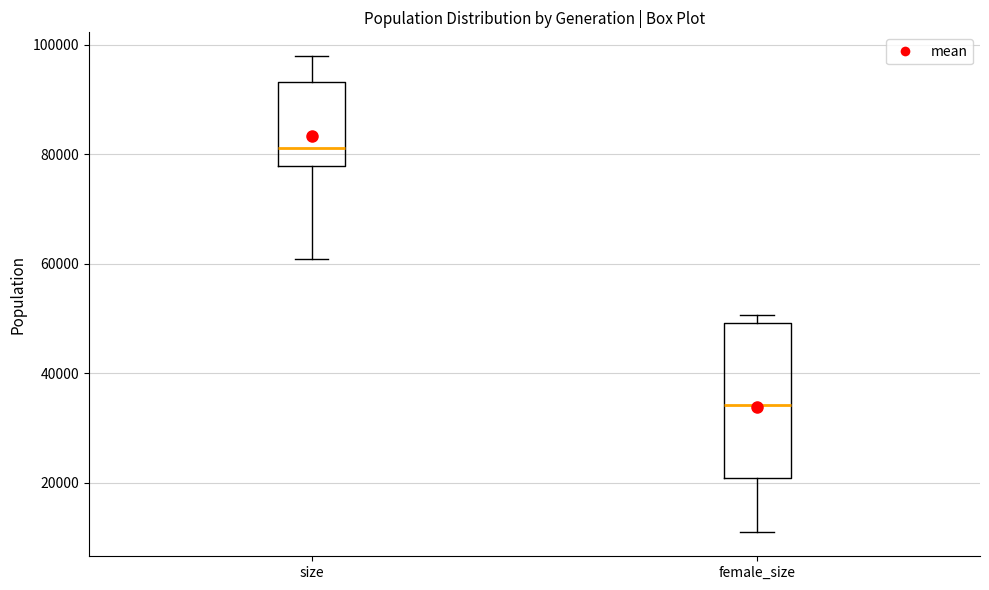

Reading left to right, transcribe this box plot: for each box, give where its median line is, the range the box spans, and where its two whiskers end, as read against the y-axis. The values are not printed on the chart, so give them approximately, as read against the axis.

size: median 82000, box 78000 to 94000, whiskers 60000 to 98000
female_size: median 34000, box 20000 to 50000, whiskers 10000 to 50000 (just above the box's upper edge)